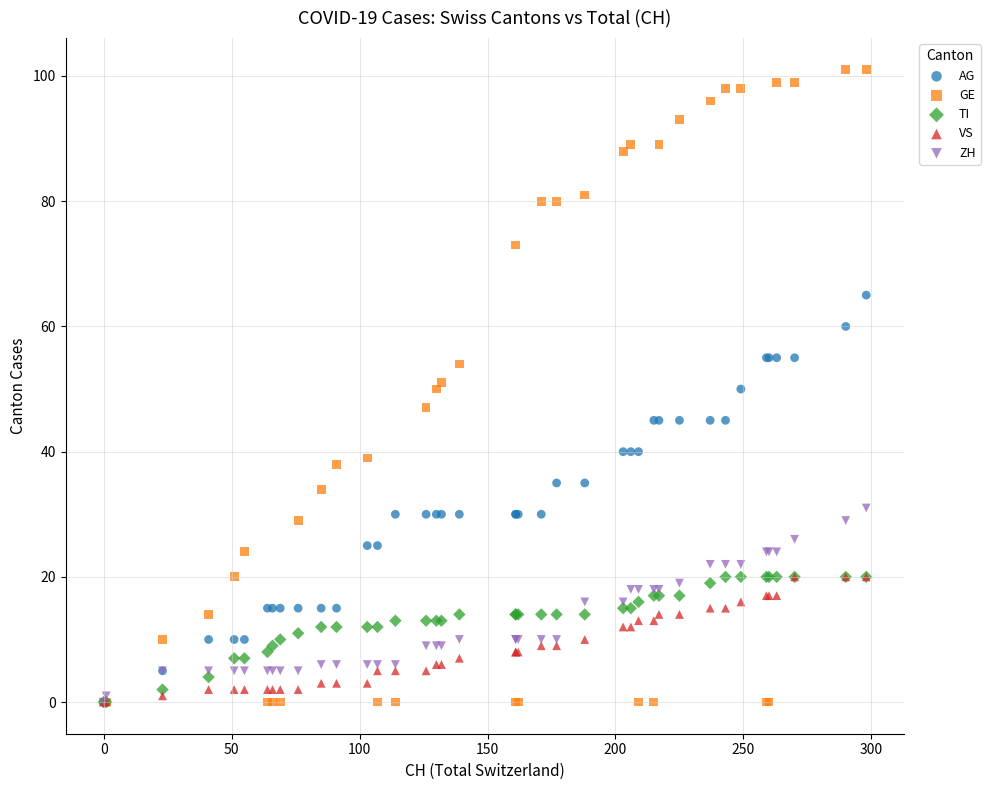

Which series contains the highest Y value?

GE